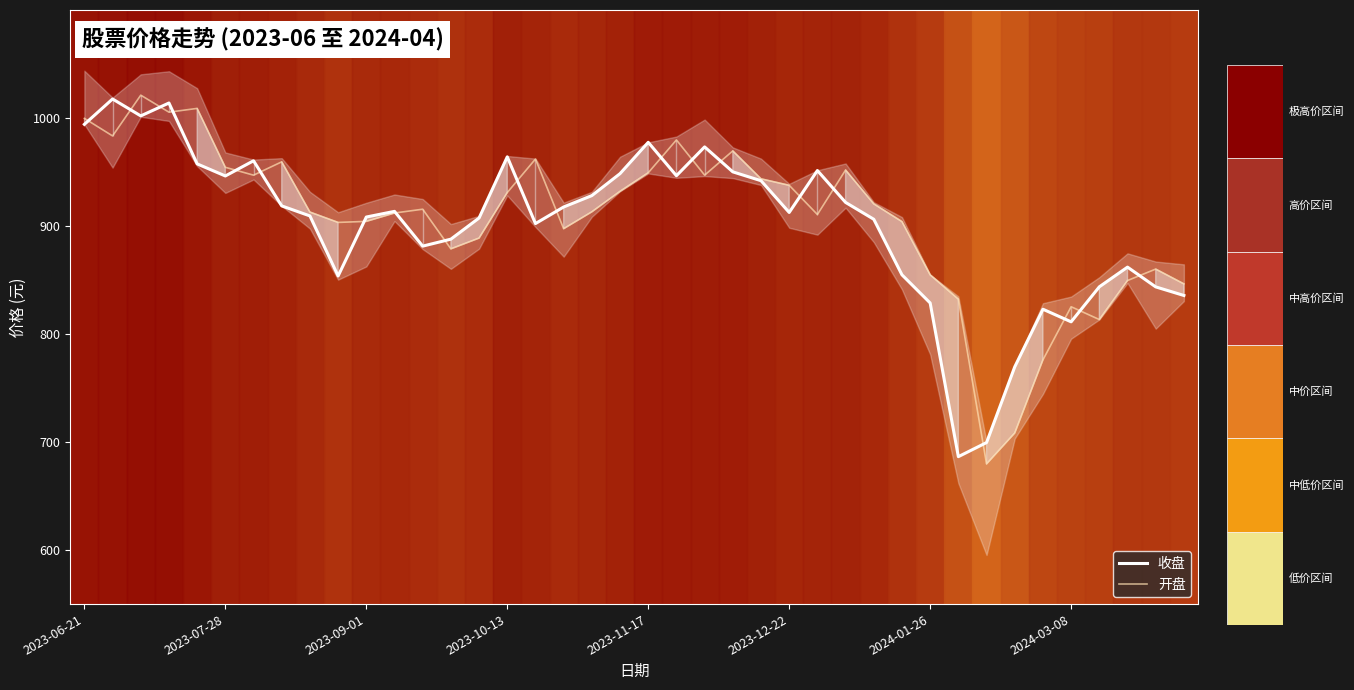

What is the approximate value of 收盘 at 2023-10-13?

964.1